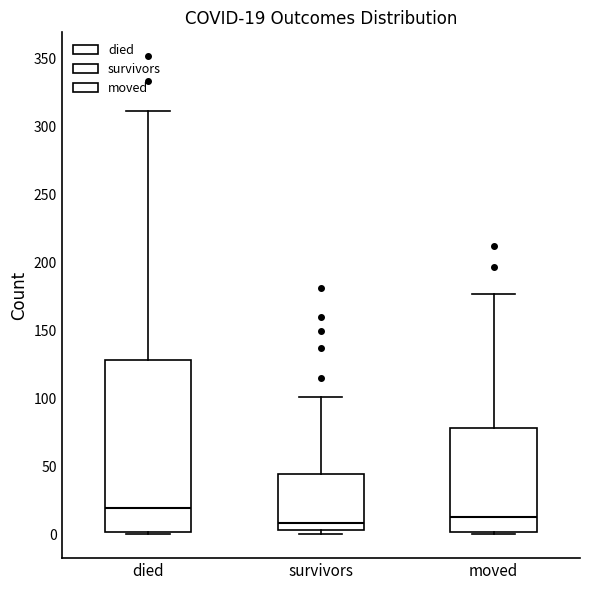

Which box has the highest median line?

died